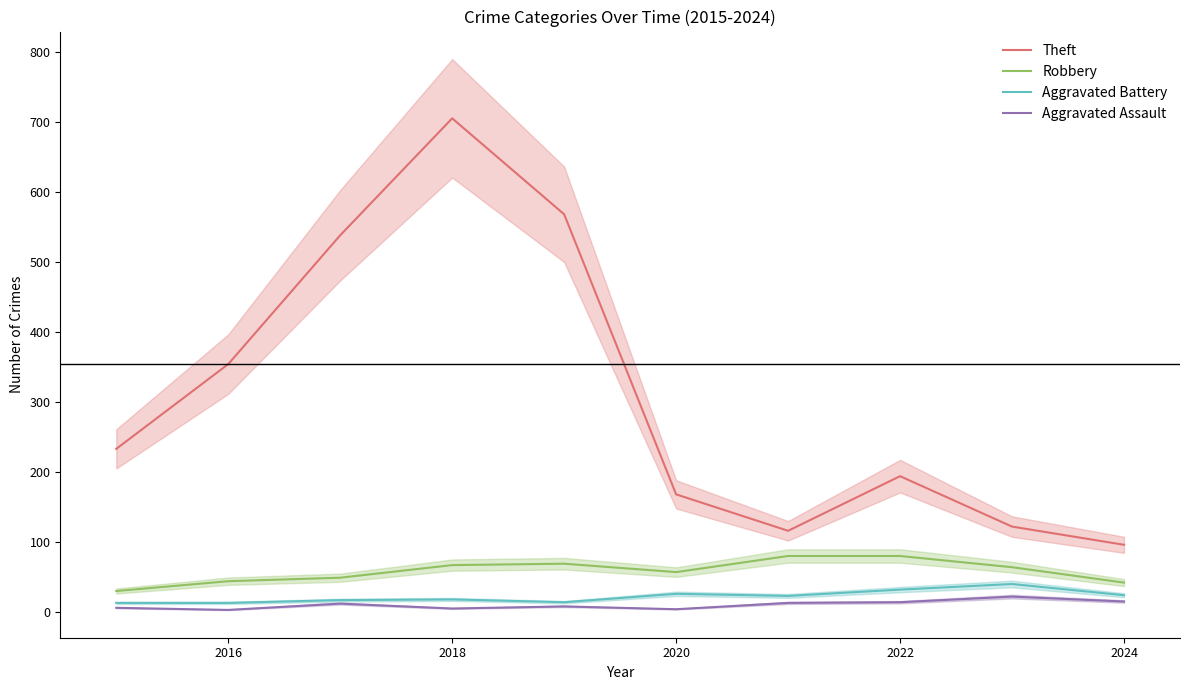

True or false: Theft and Aggravated Assault intersect in this chart.

False